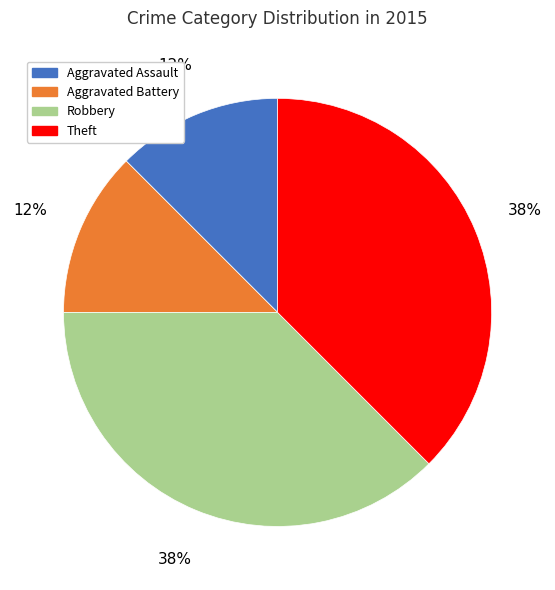

To the nearest percent, what is the average slice percentage?

25%